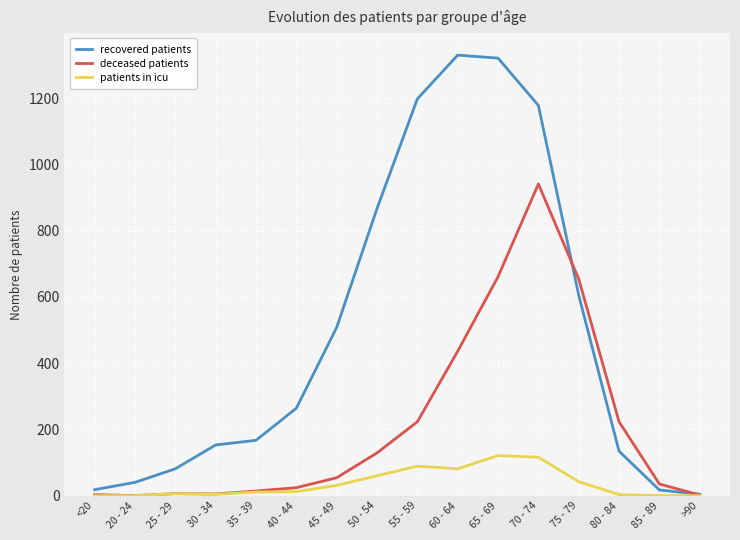

In deceased patients, how many points are lower than both neighbors (excluding endpoints)?

2